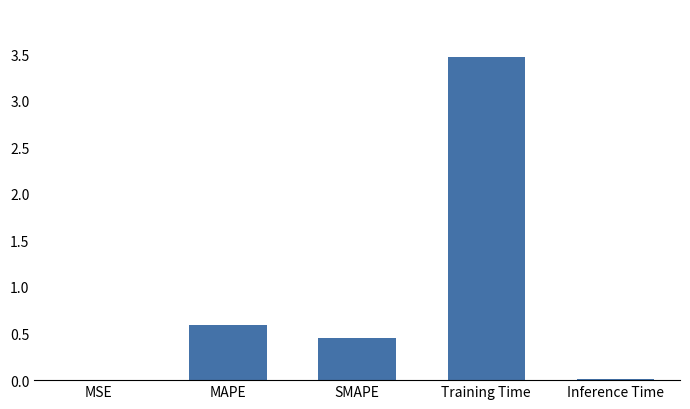

What is the sum of the values at MSE and Training Time?

3.5